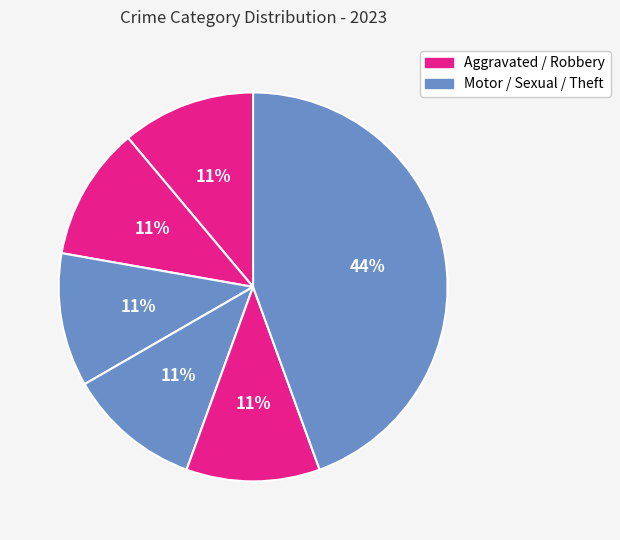

How many segments does this pie chart have?

6